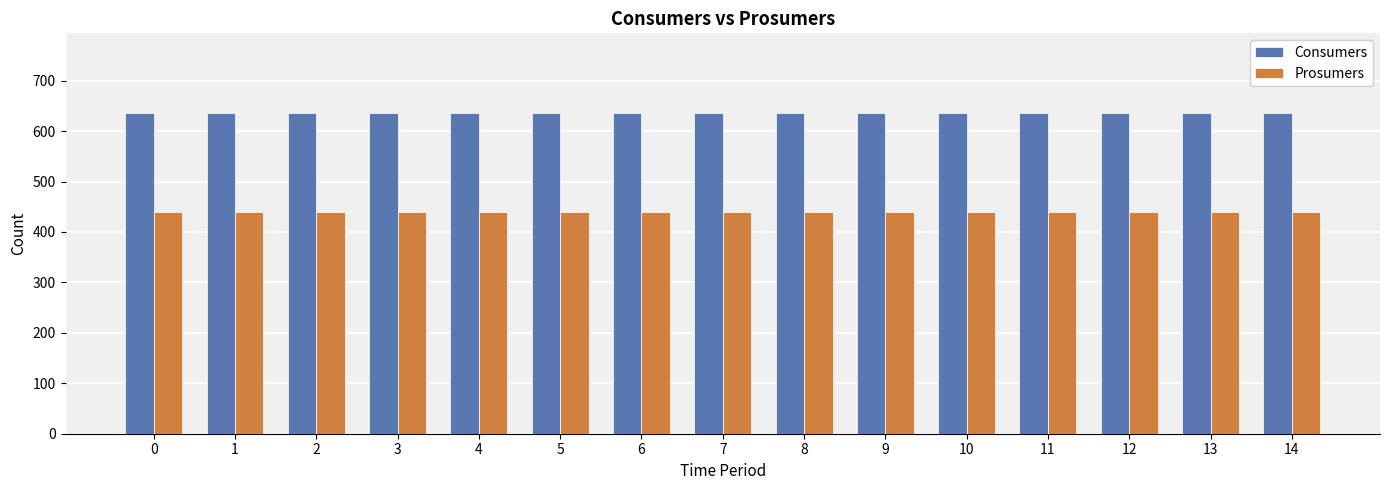

List the series in order of their overall mean, lowest first.

Prosumers, Consumers